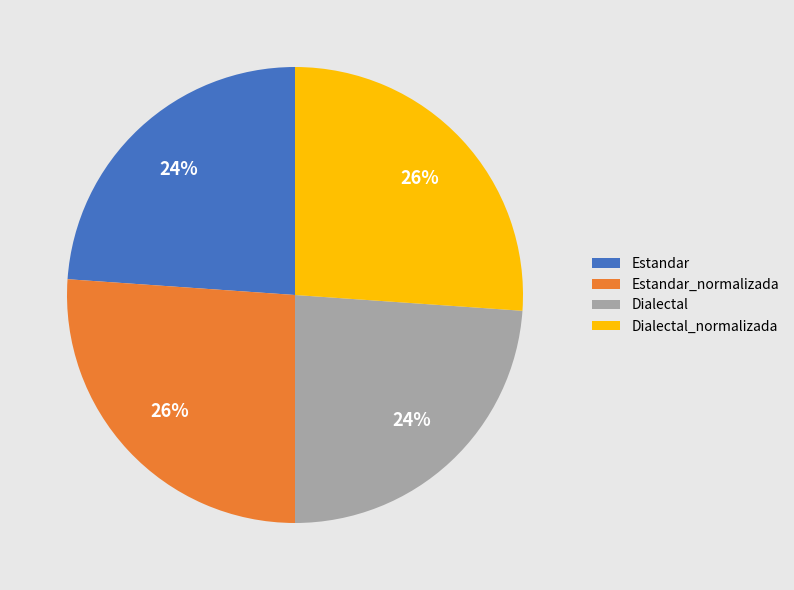

Which has a higher value, Dialectal or Dialectal_normalizada?

Dialectal_normalizada